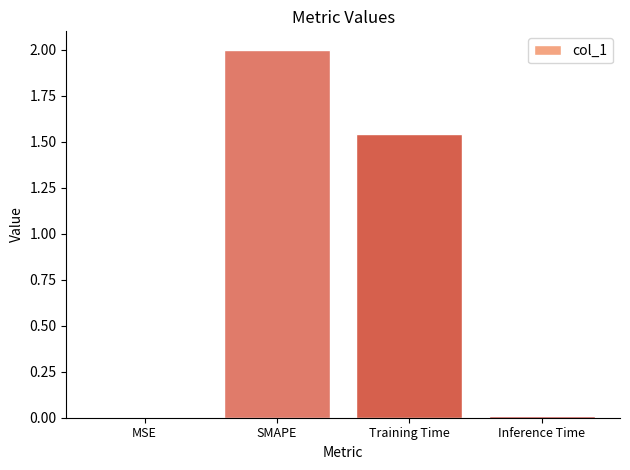

At which category does the chart reach its peak across all series?

SMAPE